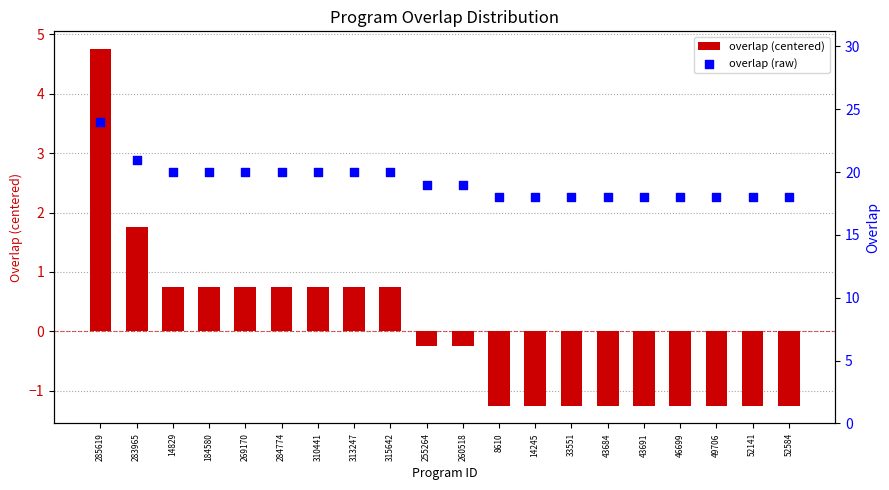

Which series has the largest Y range (max minus min)?

overlap (centered)